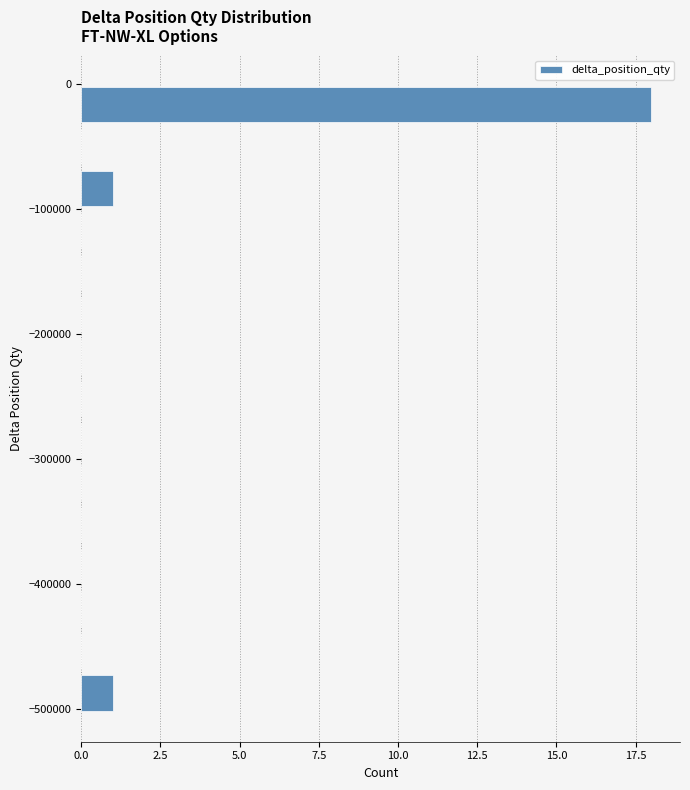

Read against the y-axis, roughly where is the centre of the longest bar?

-20000